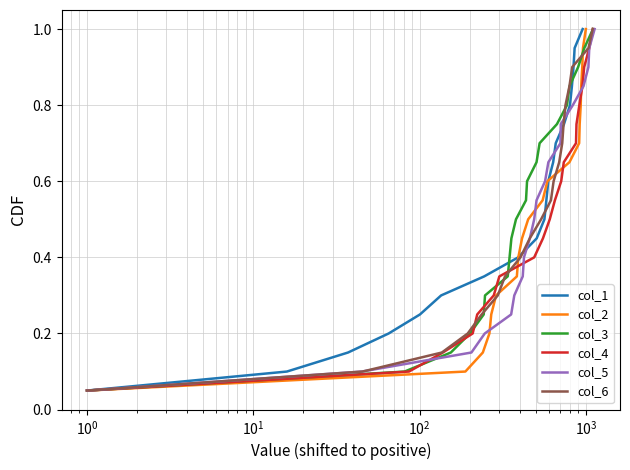

List the series in order of their peak value, lowest first.

col_1, col_2, col_3, col_4, col_5, col_6